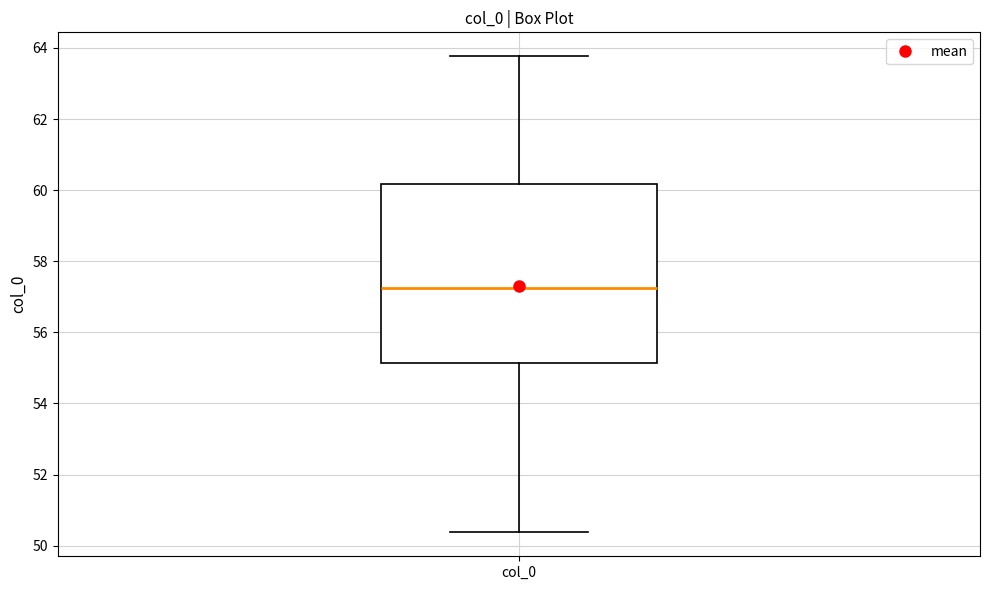

Where is the lower edge of the box for col_0 on the y-axis? The values are not printed on the chart, so give them approximately, as read against the axis.

55.2